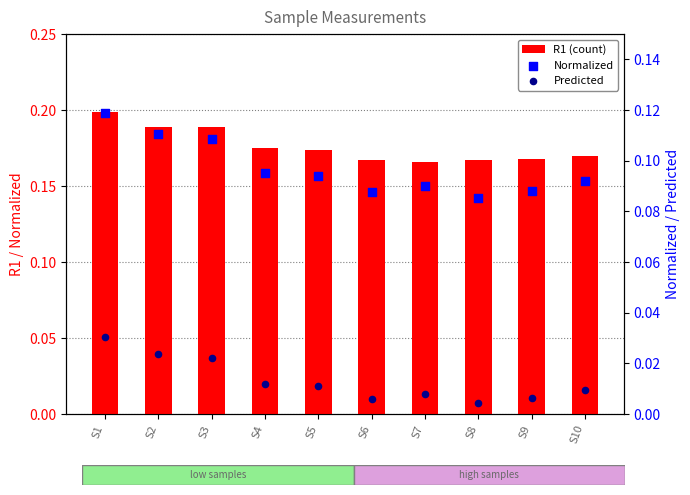

At which category is the sum across all series the highest?

S1